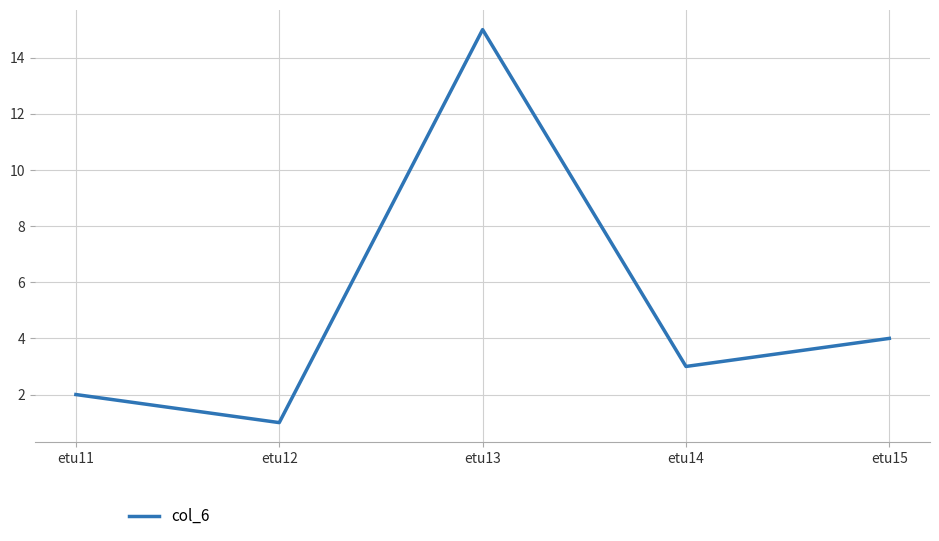

Reading right to left, what are all the values shown in this chart?

4	3	15	1	2